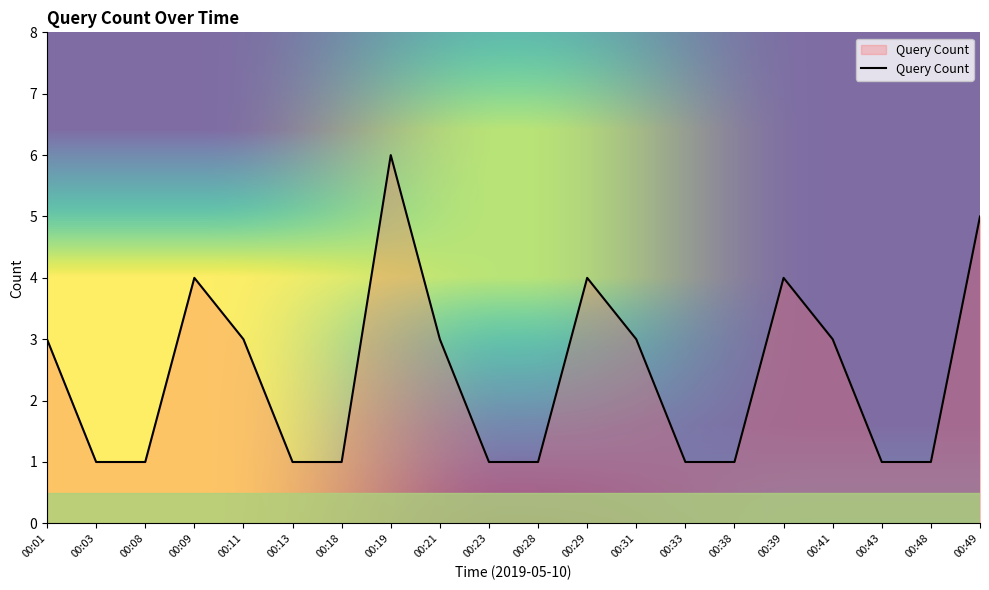

What is the difference between the maximum and minimum values?

5